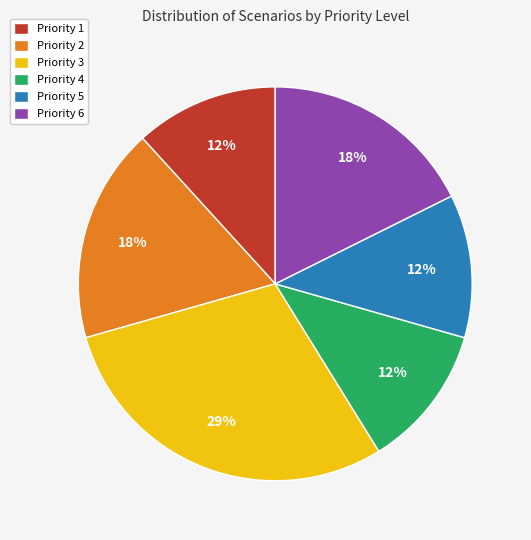

To the nearest percent, what percentage of the pie is Priority 4?

12%